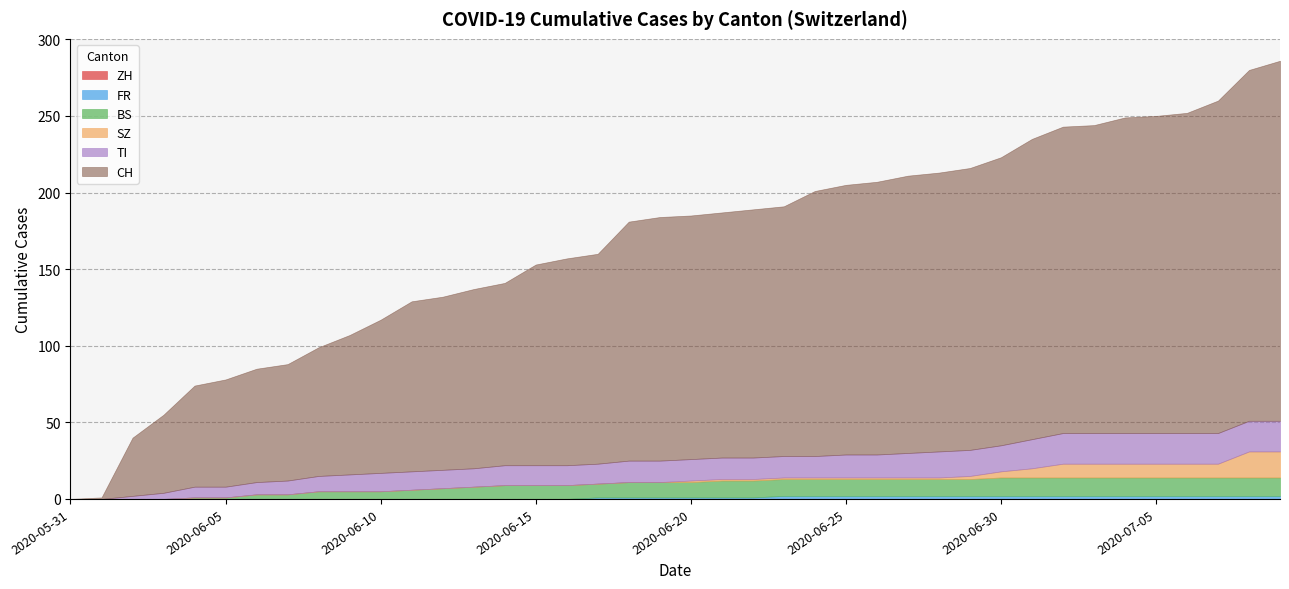

True or false: FR and SZ cross at least once.

False